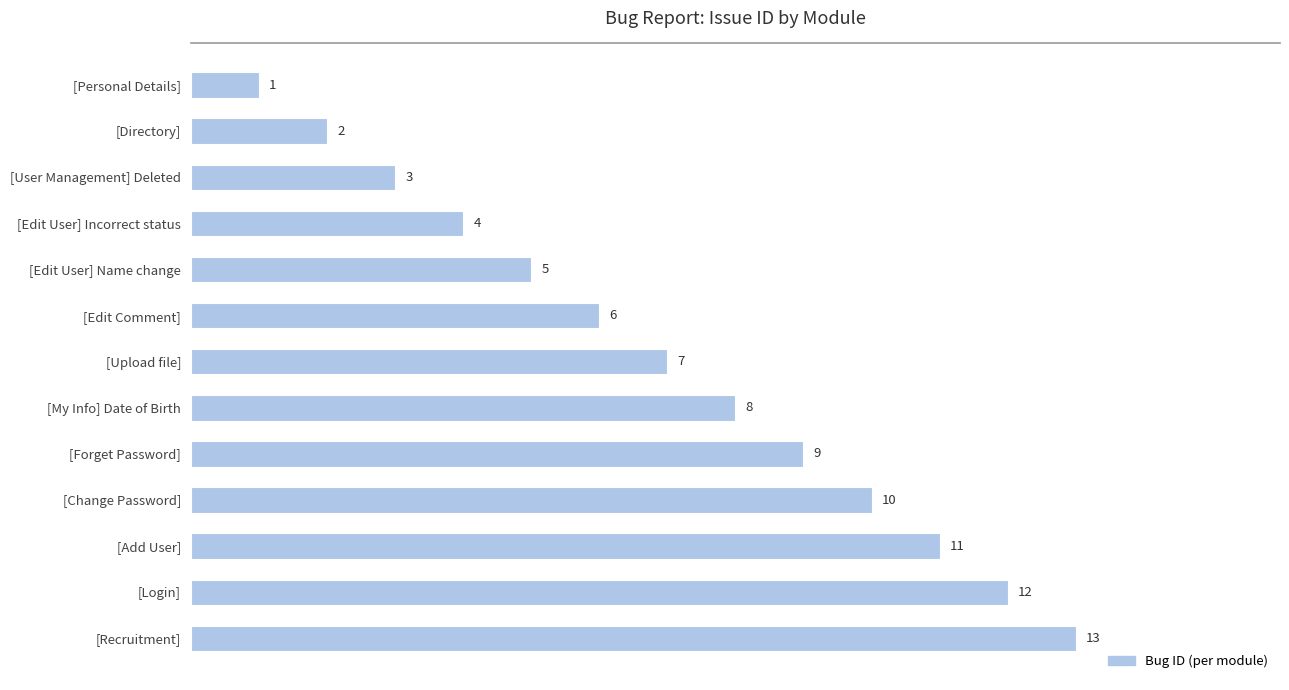

Approximately how many times larger is the value at [Edit Comment] compared to [Upload file]?

0.9